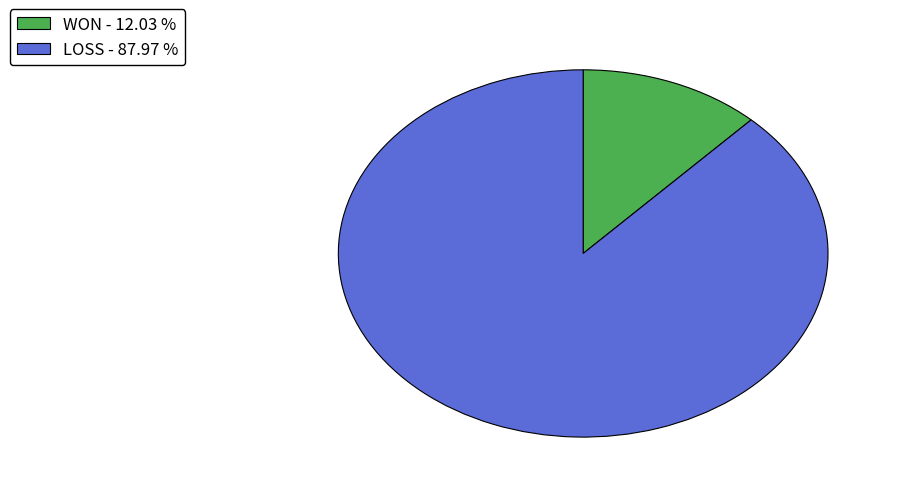

How many slices are in this pie chart?

2